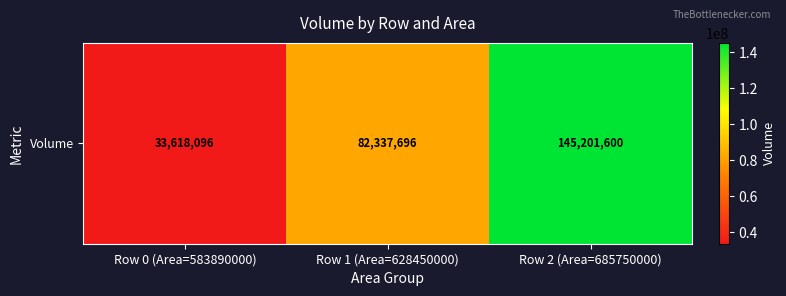

Approximately how many times larger is the value at Row 0 (Area=583890000) compared to Row 1 (Area=628450000)?

0.4